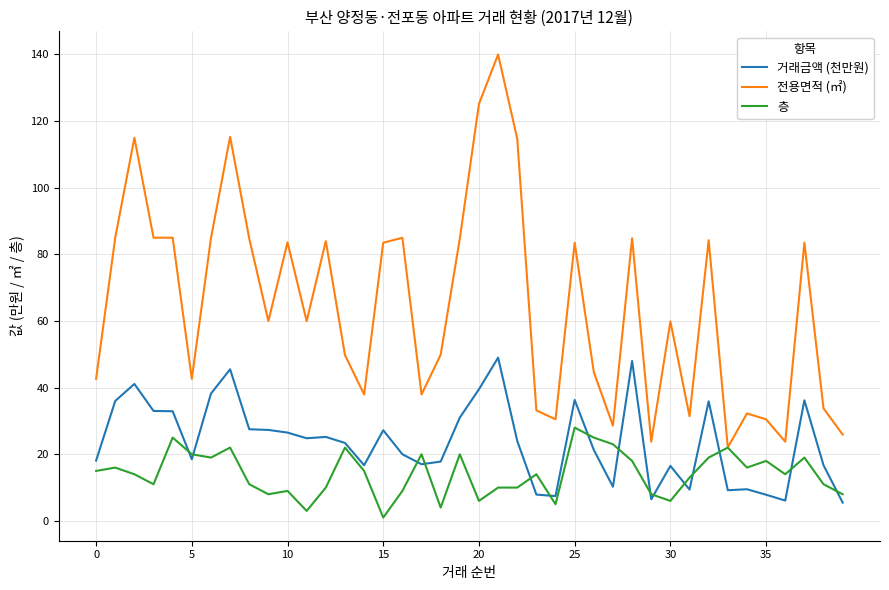

What is the greatest value displayed?

140.0